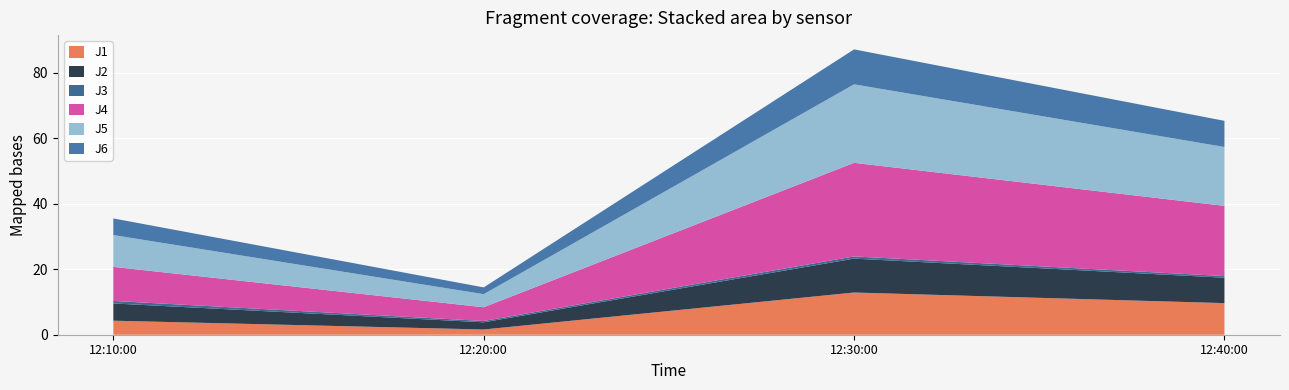

Reading right to left, extract all data points from this chart.

J1: 2023-02-25 12:40:00=9.7	2023-02-25 12:30:00=12.9	2023-02-25 12:20:00=1.6	2023-02-25 12:10:00=4.3
J2: 2023-02-25 12:40:00=7.8	2023-02-25 12:30:00=10.4	2023-02-25 12:20:00=2.2	2023-02-25 12:10:00=5.3
J3: 2023-02-25 12:40:00=0.5	2023-02-25 12:30:00=0.7	2023-02-25 12:20:00=0.4	2023-02-25 12:10:00=0.8
J4: 2023-02-25 12:40:00=21.4	2023-02-25 12:30:00=28.6	2023-02-25 12:20:00=4.2	2023-02-25 12:10:00=10.4
J5: 2023-02-25 12:40:00=18.0	2023-02-25 12:30:00=24.0	2023-02-25 12:20:00=4.0	2023-02-25 12:10:00=9.7
J6: 2023-02-25 12:40:00=8.0	2023-02-25 12:30:00=10.7	2023-02-25 12:20:00=2.1	2023-02-25 12:10:00=5.1